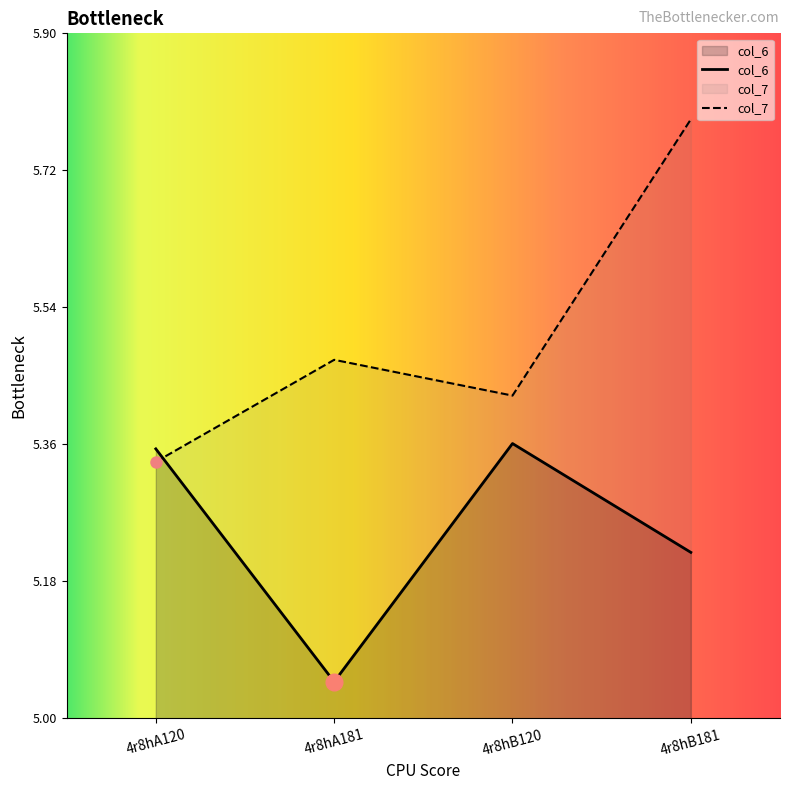

Does the chart display data point markers on the line(s)?

No